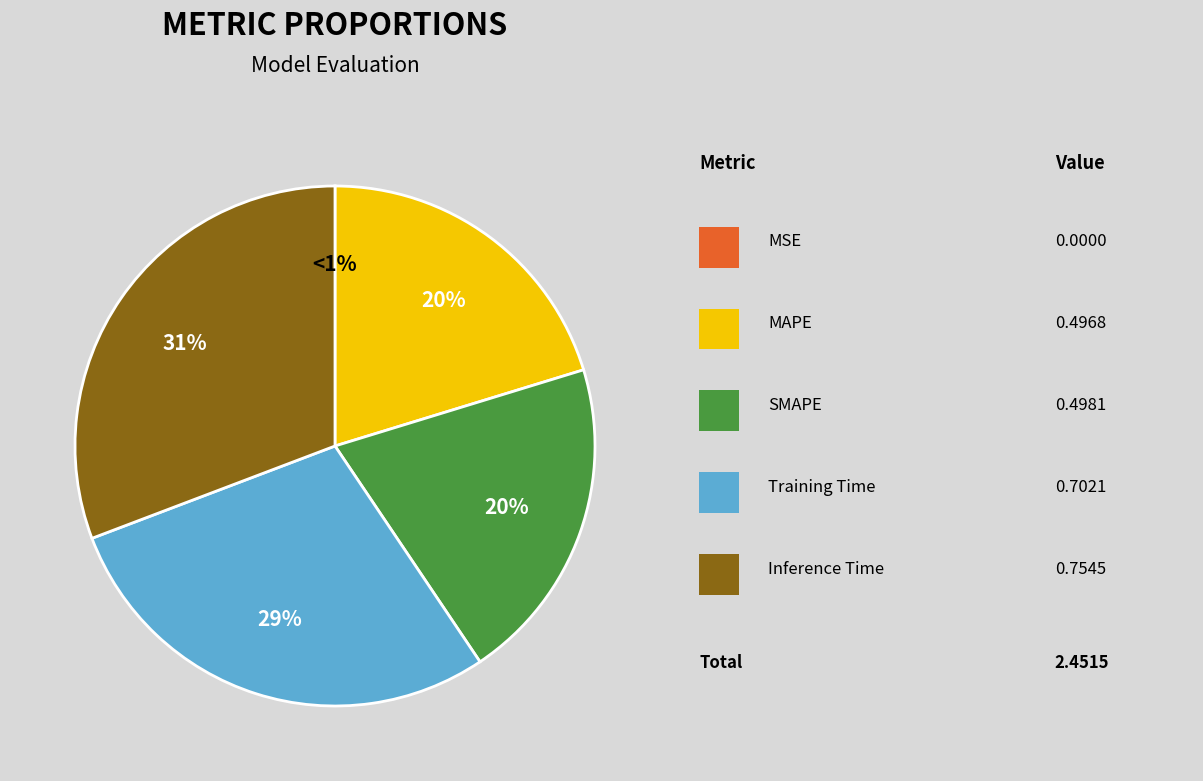

What percentage is NOT represented by MSE?

100.0%